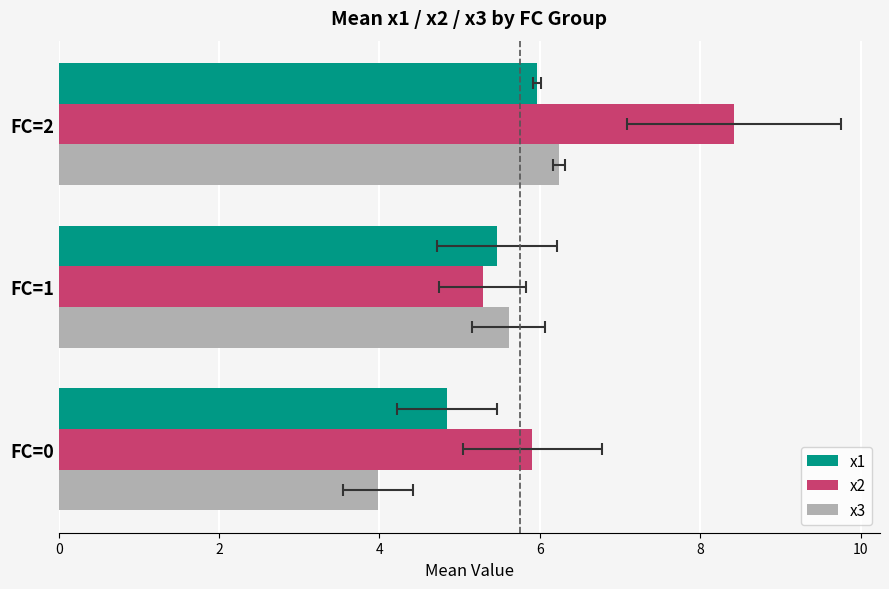

Between FC=2 and FC=1, which is larger?

FC=2